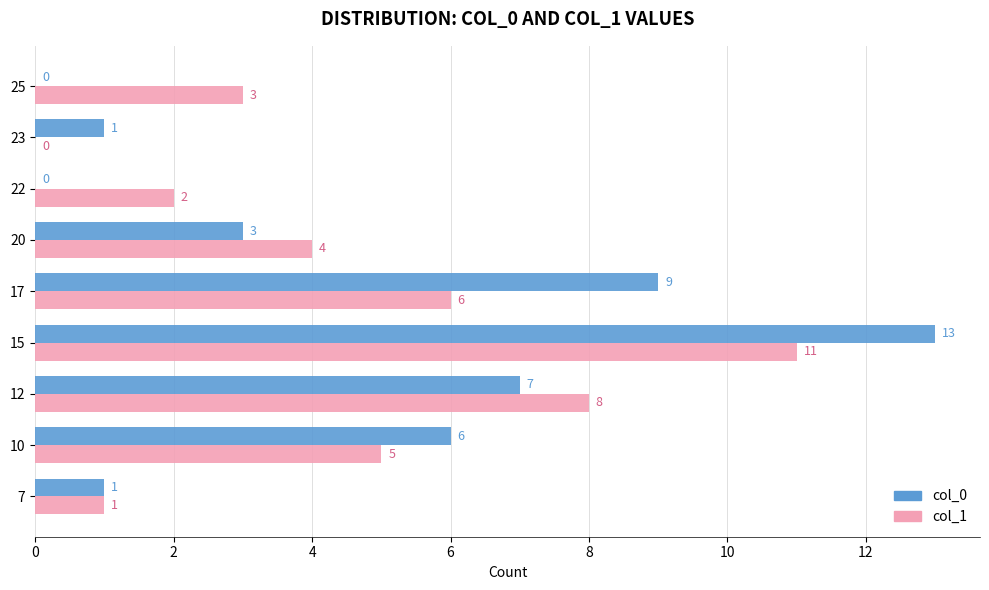

What is the maximum value shown in the chart?

13